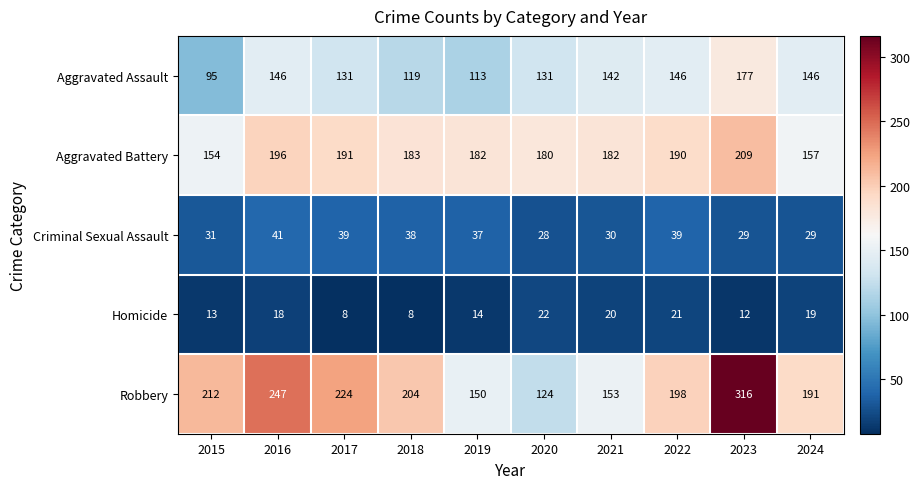

What is the sum of all Aggravated Assault values?

1346